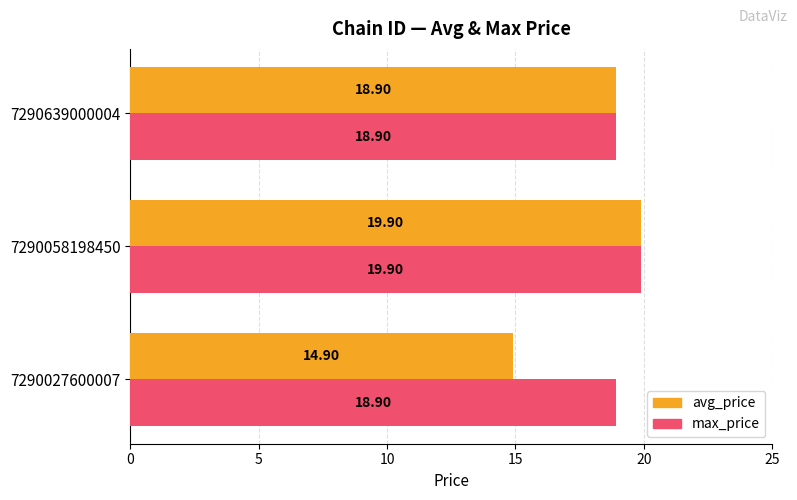

List the labels in order of avg_price value, largest first.

7290058198450, 7290639000004, 7290027600007